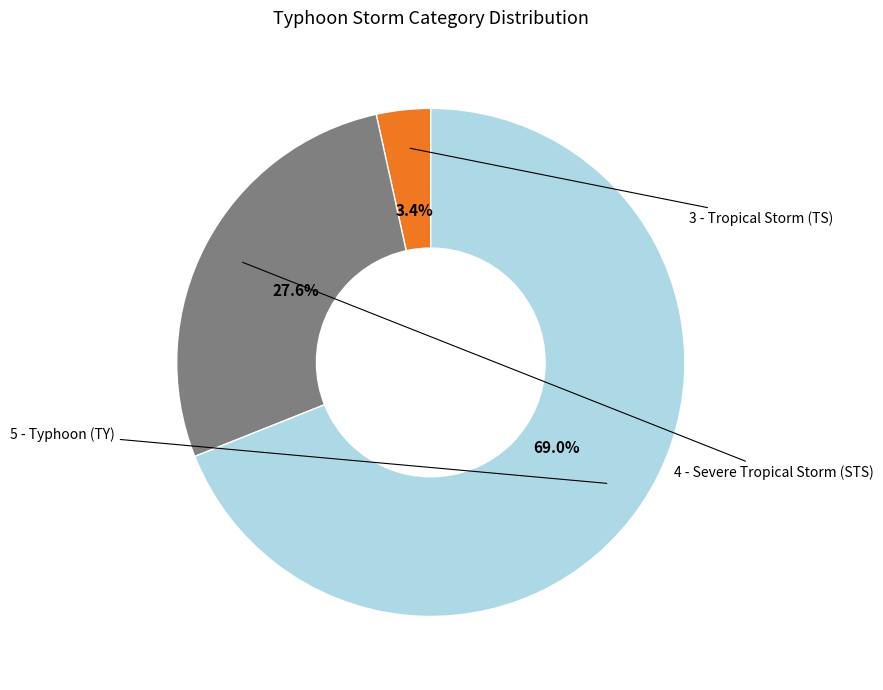

Does any single category account for the majority?

Yes